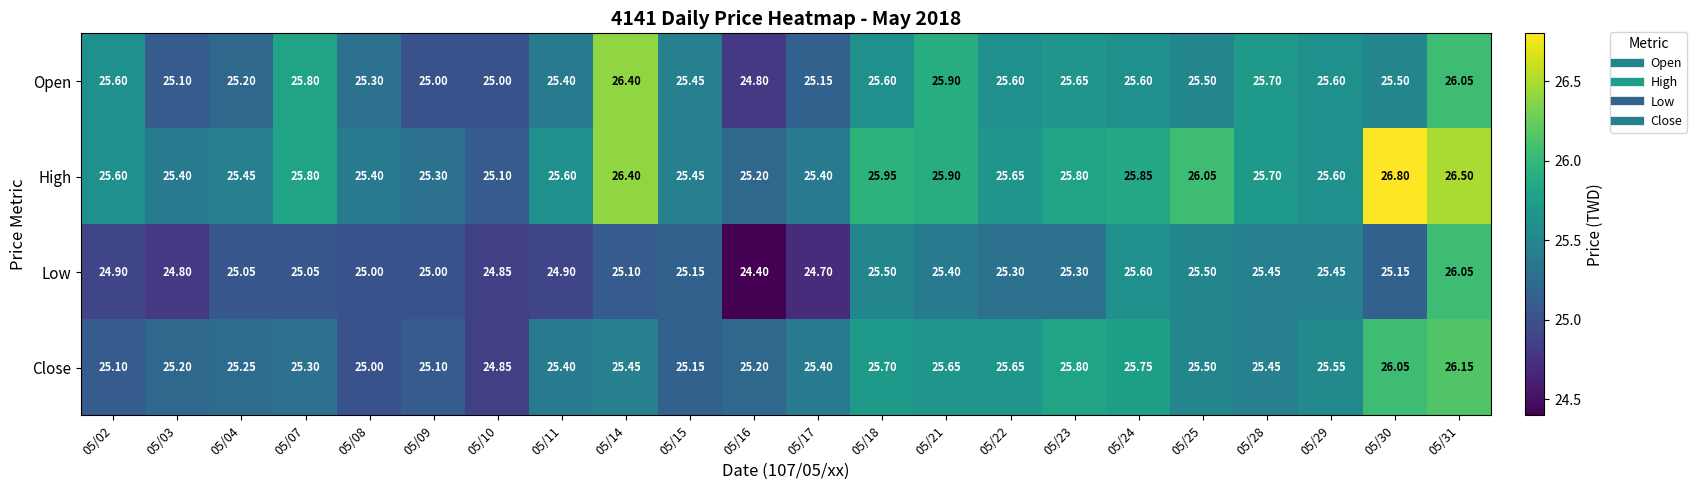

How many series are shown in this chart?

4